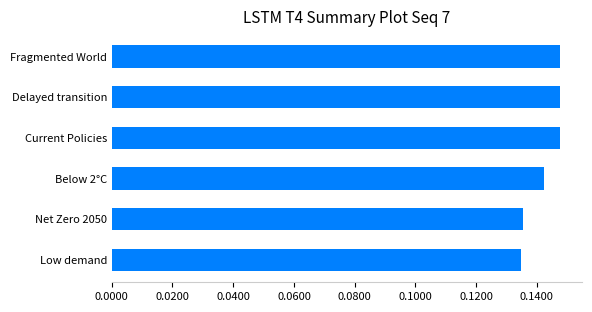

The chart shows a value of 0.0 at Net Zero 2050. True or false?

False